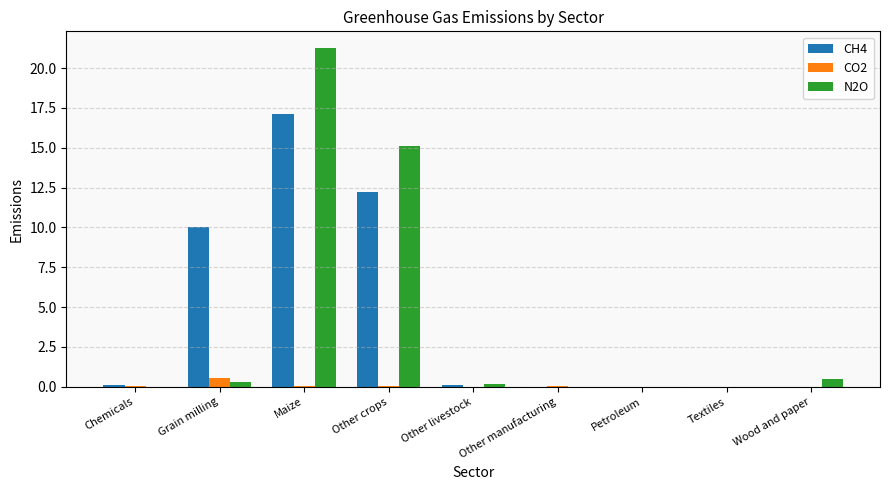

Is it true that N2O equals 0.0 at Other manufacturing?

True